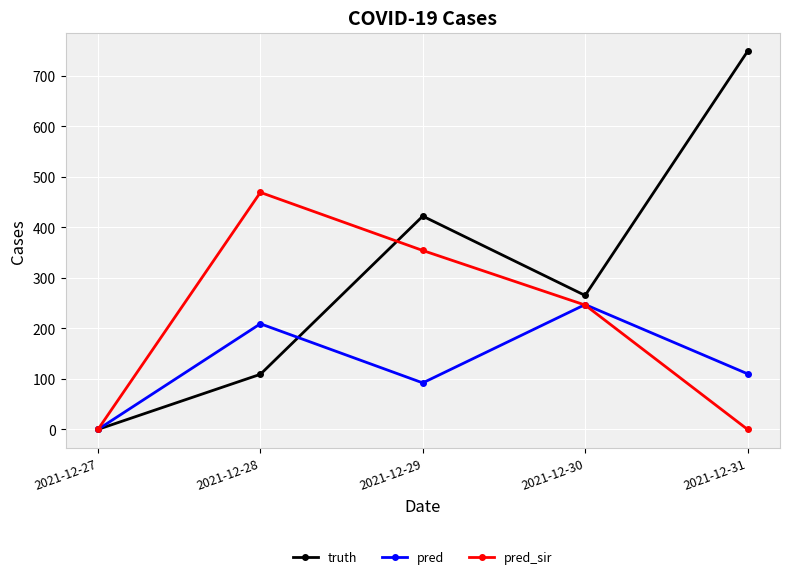

Is this an area chart (filled region under the line)?

No